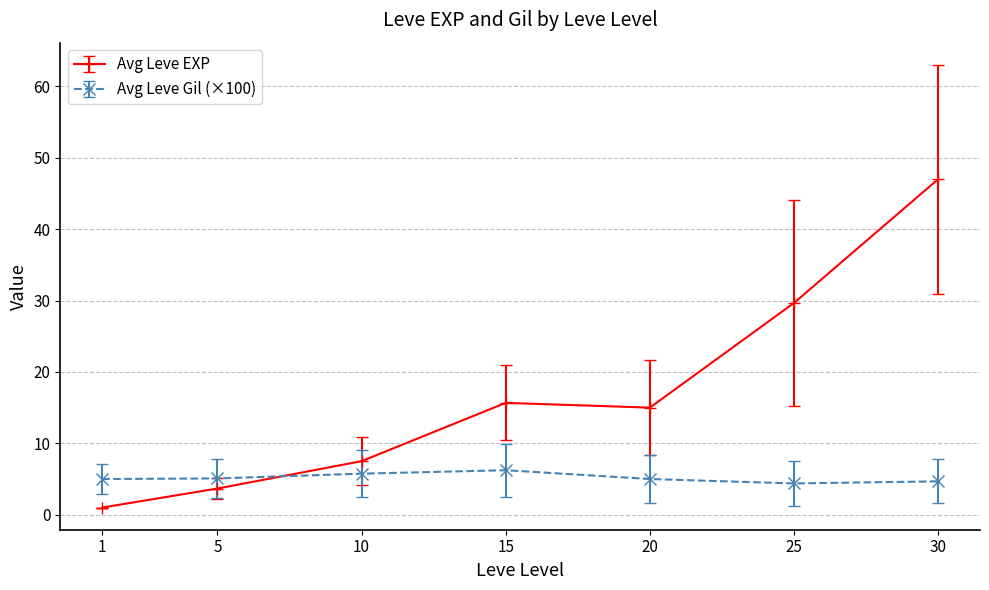

True or false: Avg Leve EXP has a value of 20.7 at 20.

False